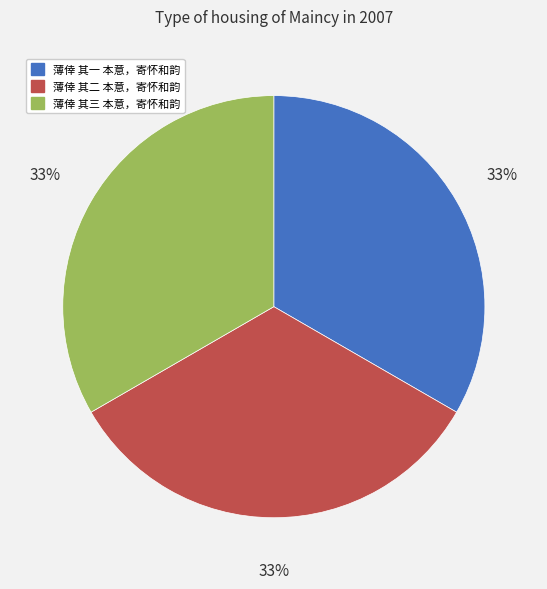

True or false: 薄倖 其一 本意，寄怀和韵 accounts for 27% of the total.

False